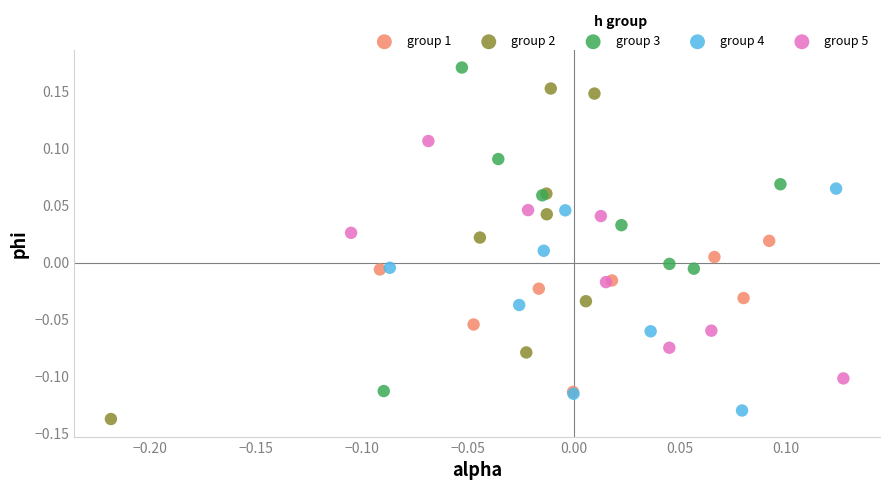

Which series reaches the maximum Y coordinate?

group 3